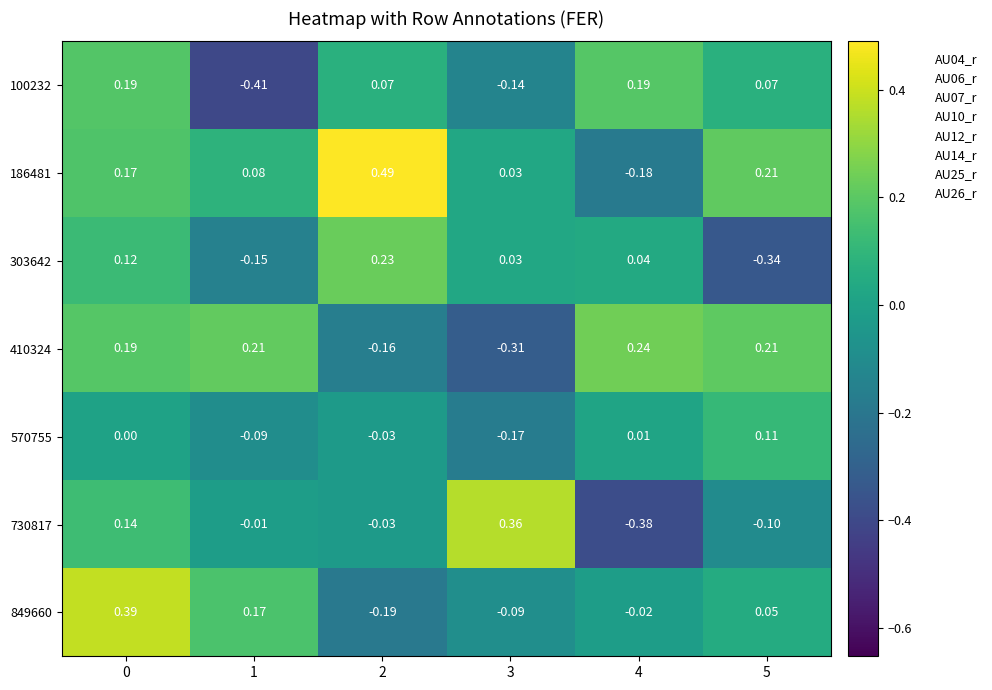

Which label corresponds to the largest value in the chart?

2